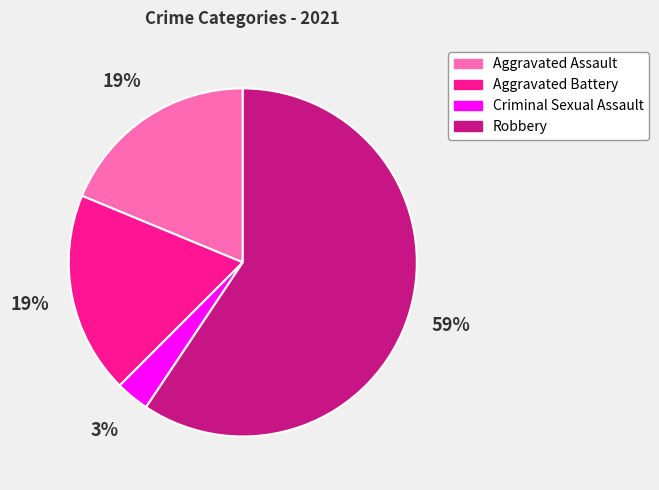

Is it true that Robbery is 59% of the pie?

True